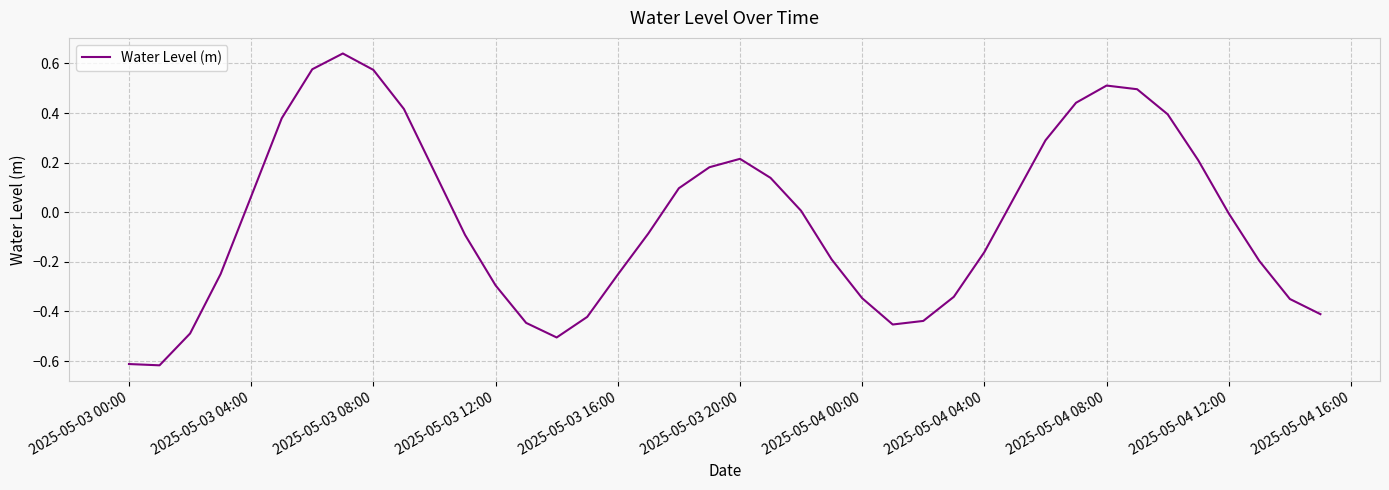

What is the difference between the maximum and minimum values?

1.3